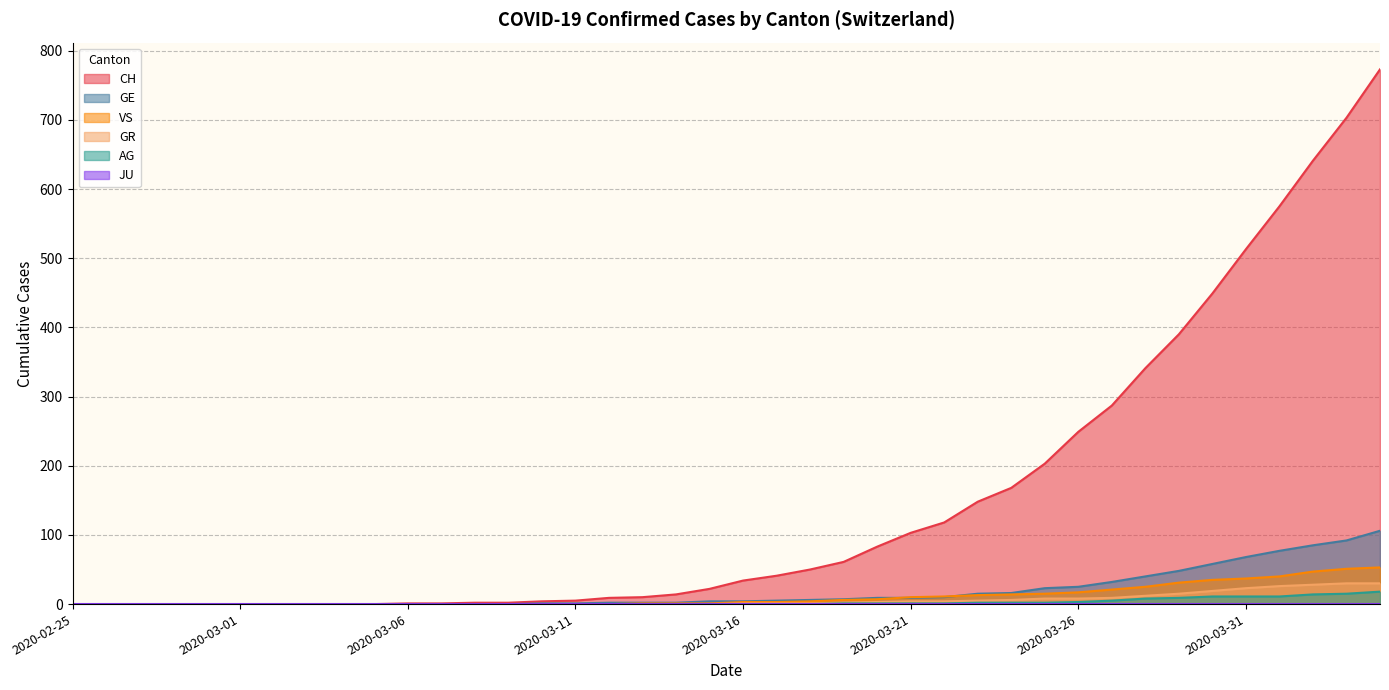

Which series ends up on top after the final intersection of GE and VS?

GE